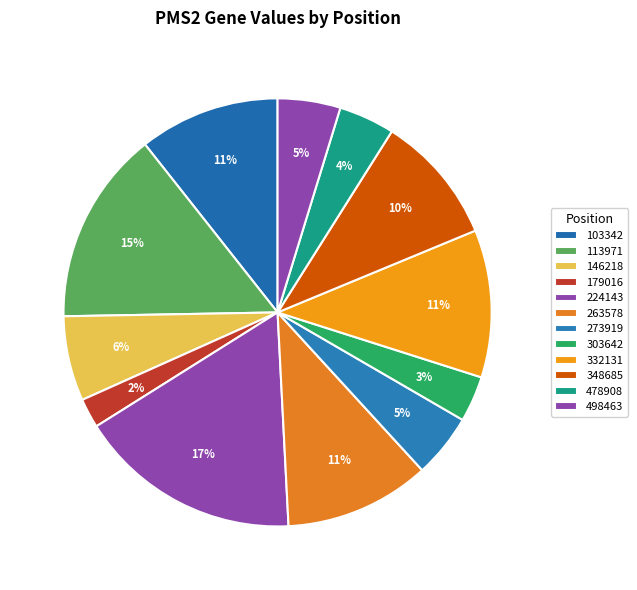

What percentage is the 348685 slice, to the nearest percent?

10%